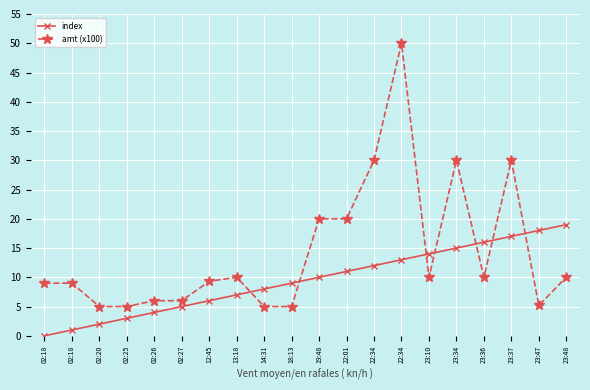

What is the difference between the second highest and second lowest values in the index series?

17.0